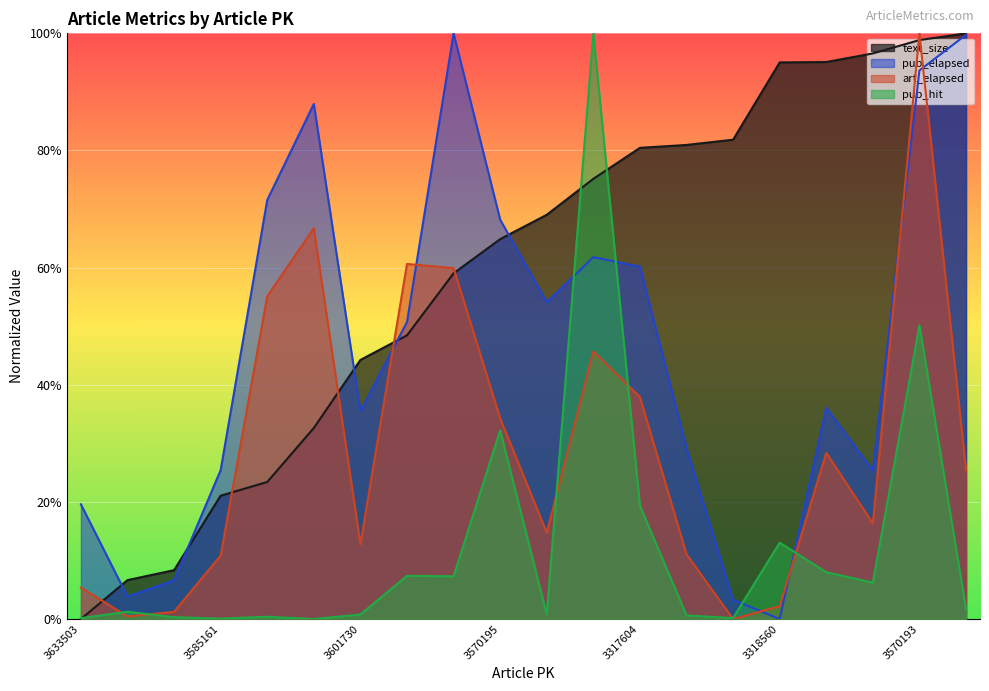

Which series has the largest total across all categories?

text_size